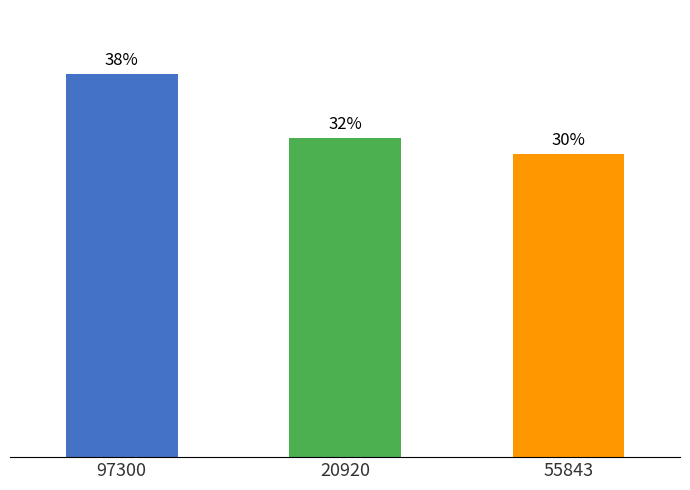

Does the chart contain any negative values?

No